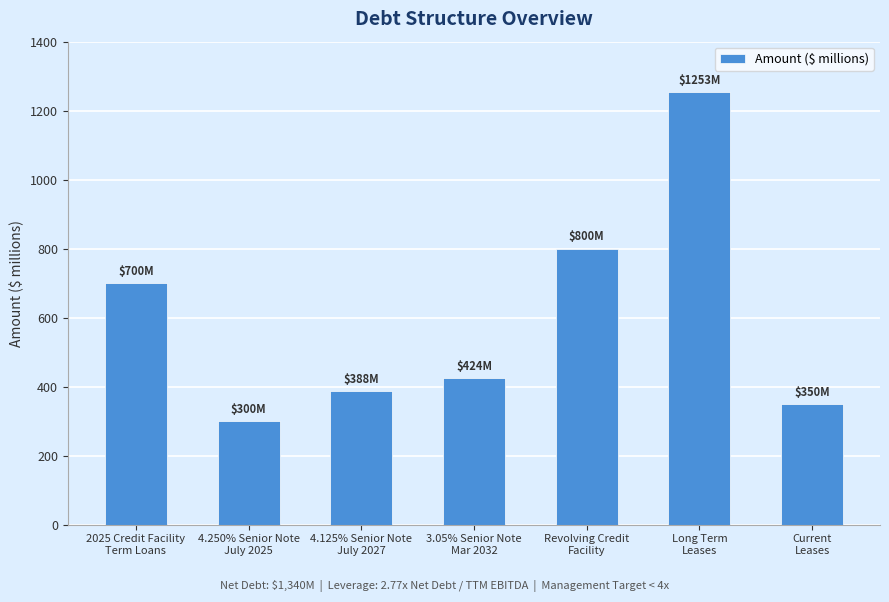

The value at 4.125% Senior Note
July 2027 is 388. True or false?

True